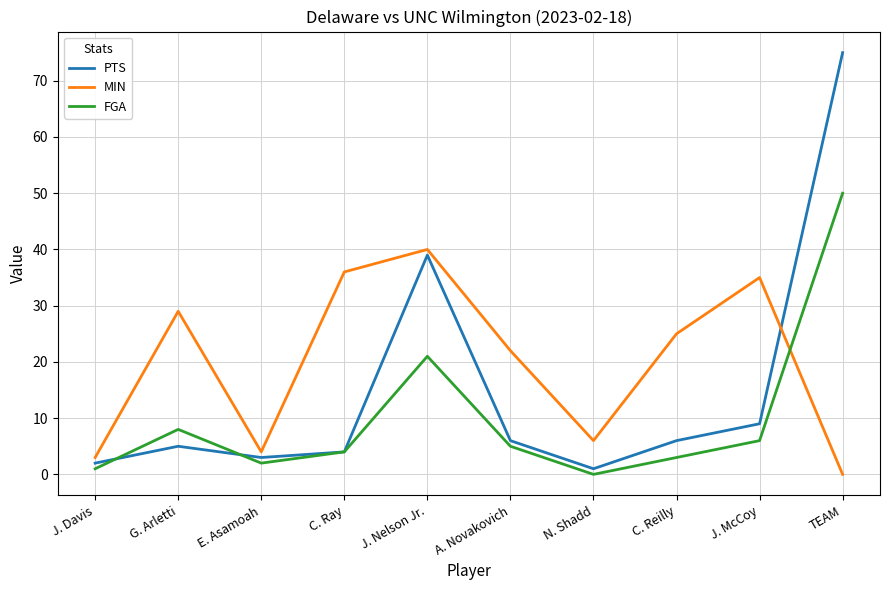

What position from the left is E. Asamoah?

3